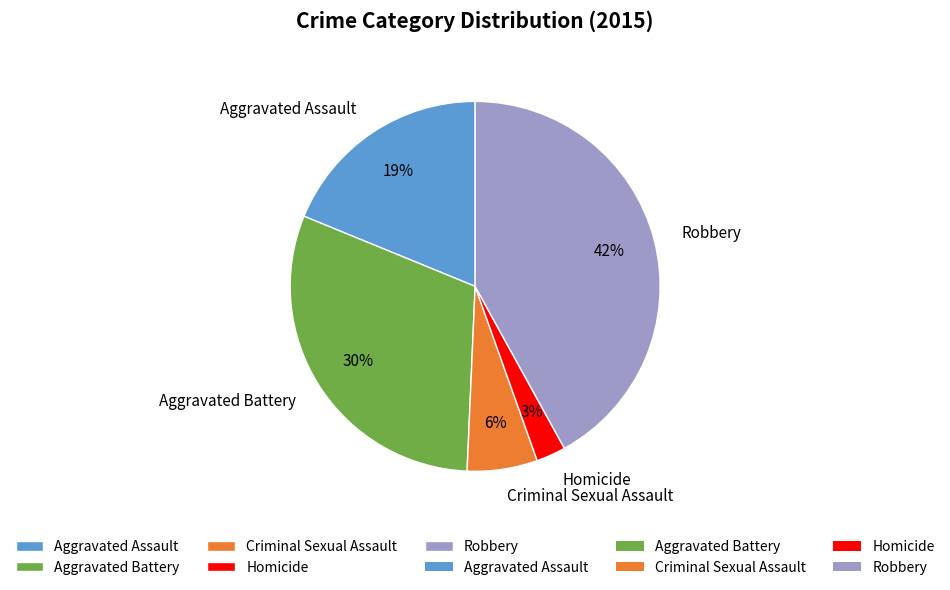

Does Aggravated Assault represent more than half of the total?

No